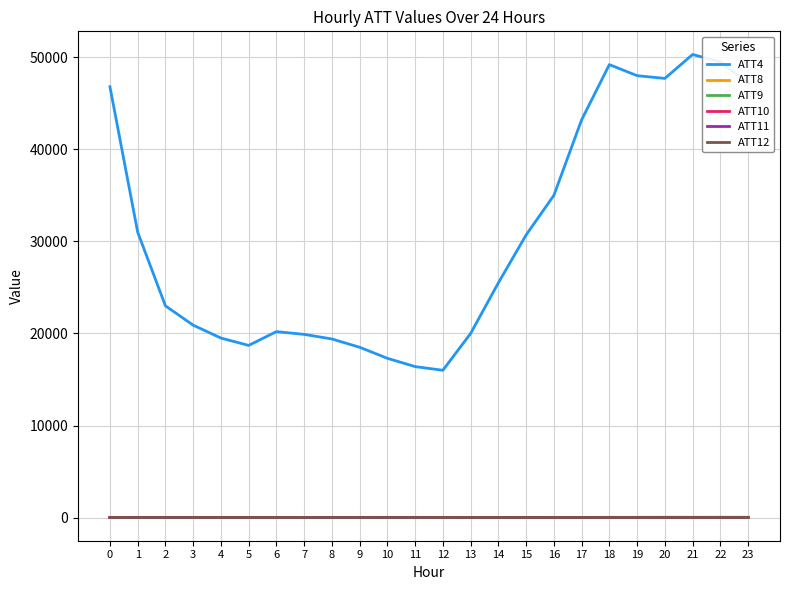

Is it true that ATT8 equals 3.1 at 23?

True